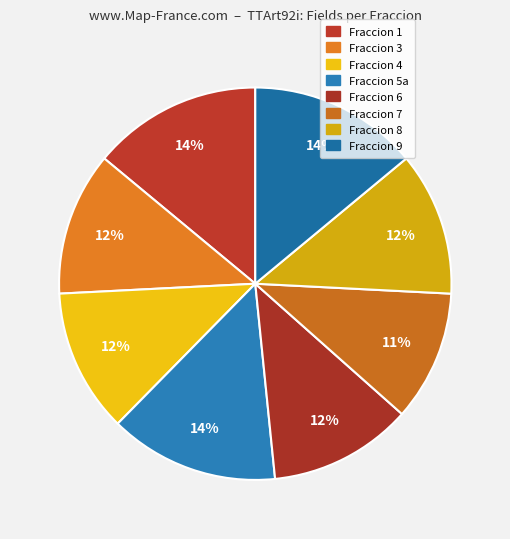

True or false: Fraccion 1 accounts for 14% of the total.

True